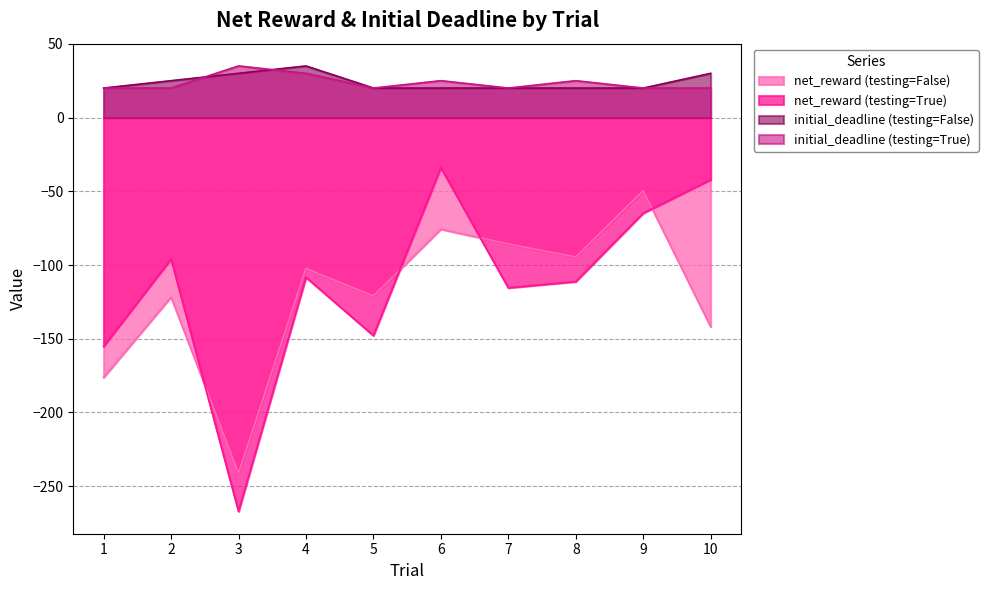

At which label does initial_deadline_false reach its peak?

4